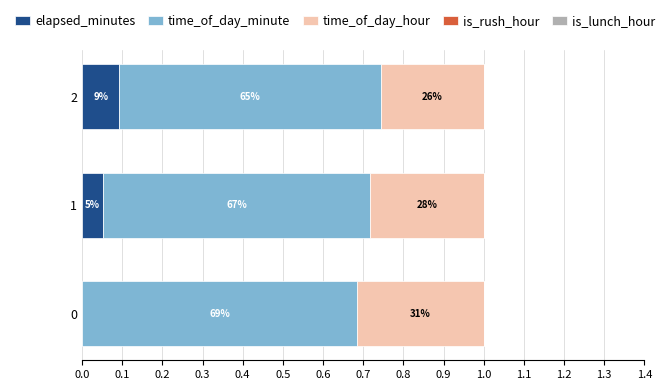

How many data points does each series have?

3